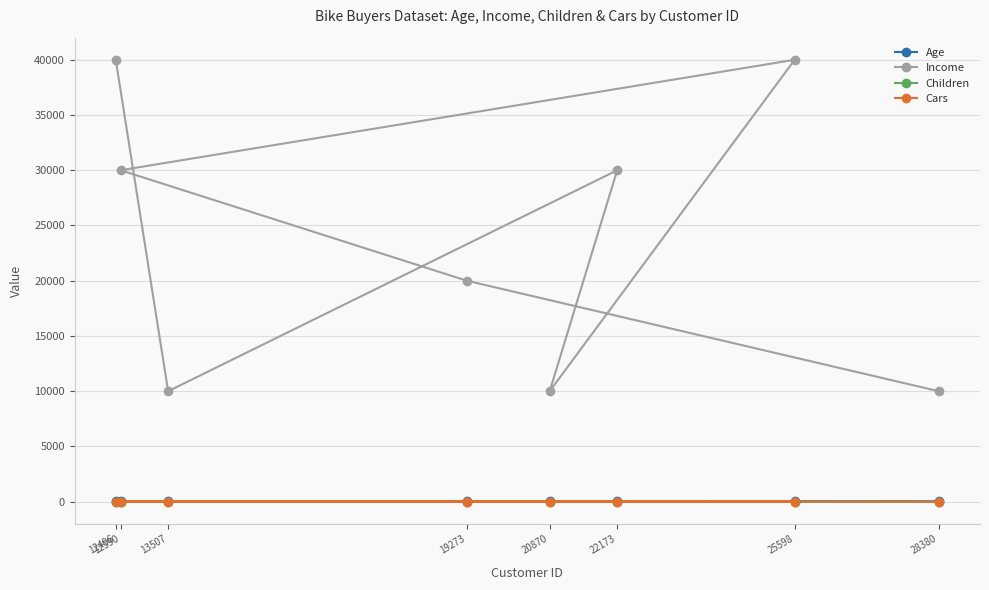

At which category is the sum across all series the highest?

12496